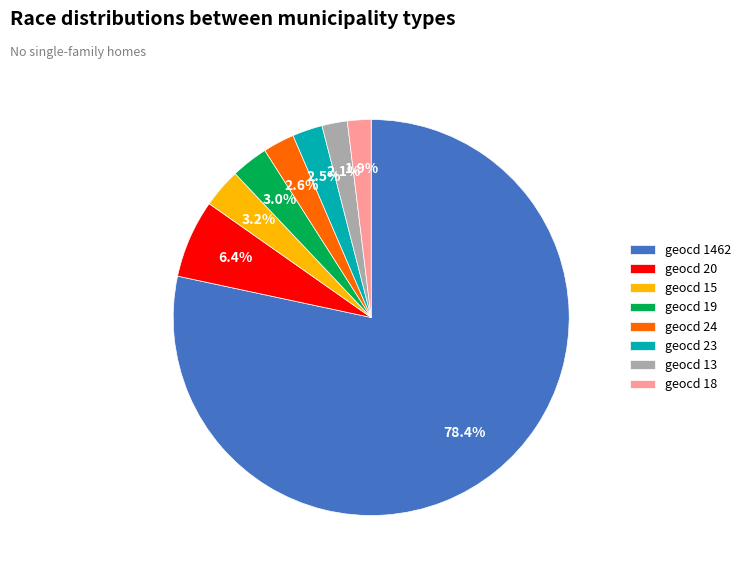

Which slice is the largest?

geocd 1462